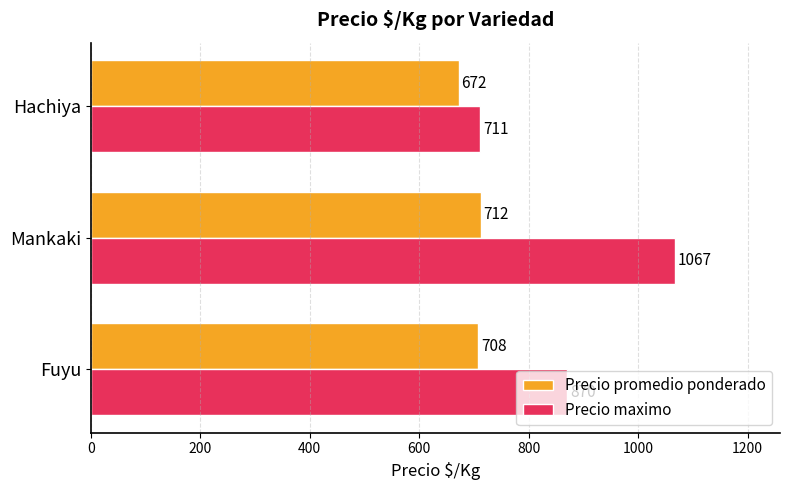

The Precio promedio ponderado series shows 672 at Hachiya. True or false?

True